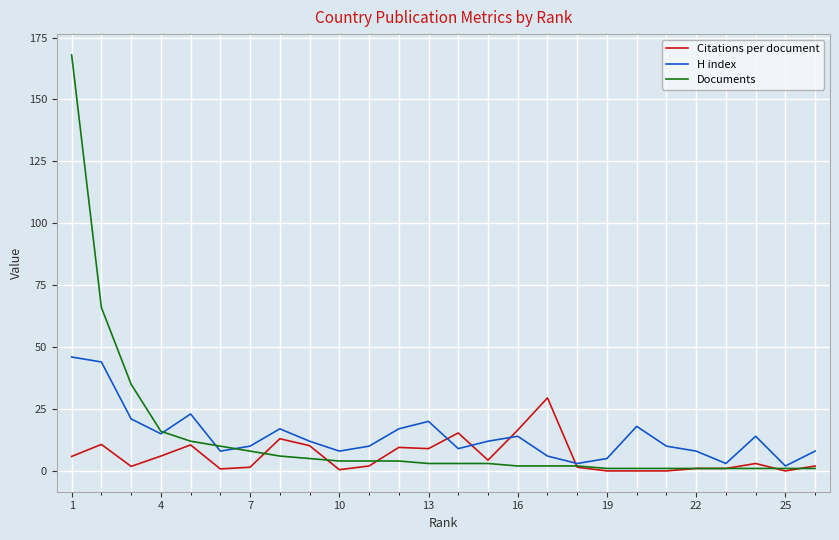

Which series has the widest spread of values?

Documents